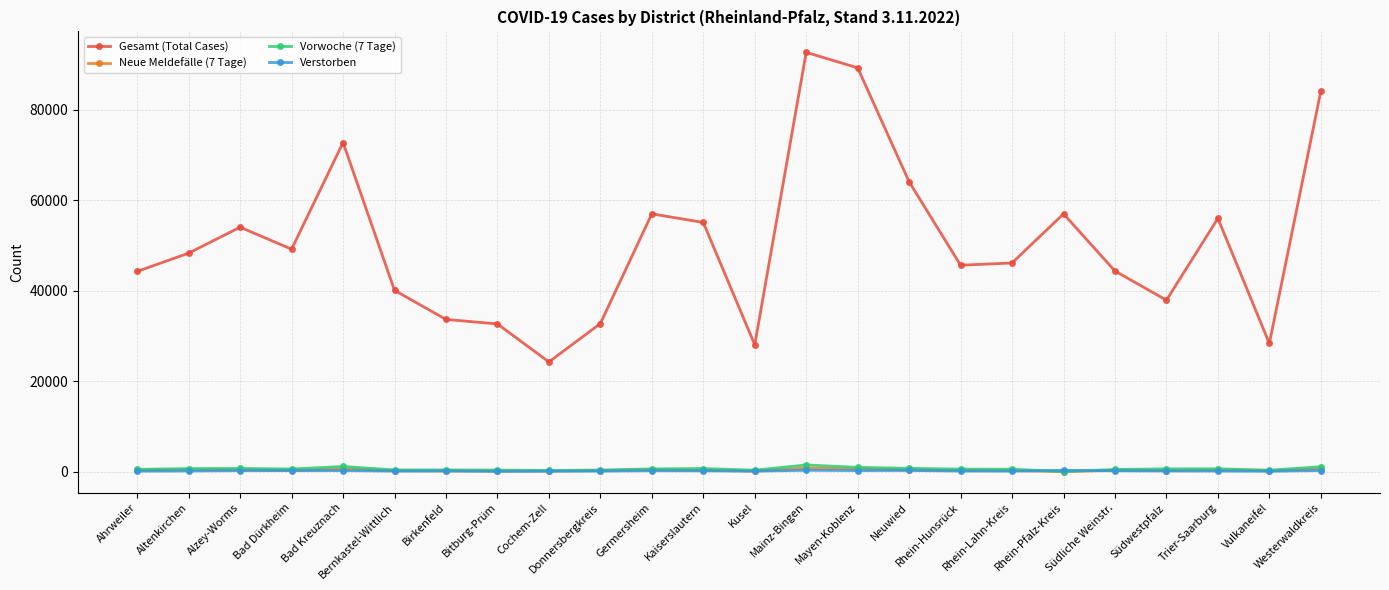

Does the chart have visible grid lines?

Yes